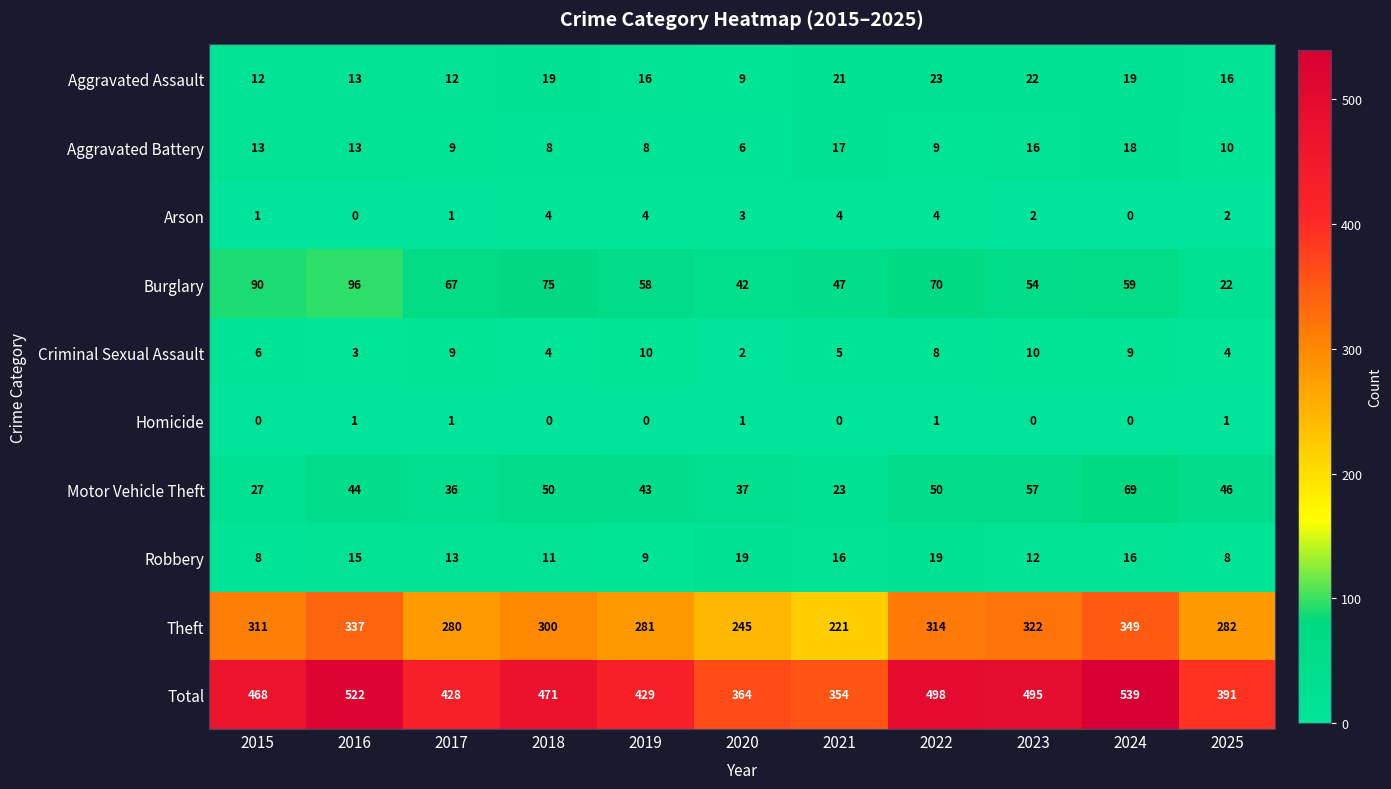

At 2022, list the series in order from largest to smallest.

Total, Theft, Burglary, Motor Vehicle Theft, Aggravated Assault, Robbery, Aggravated Battery, Criminal Sexual Assault, Arson, Homicide